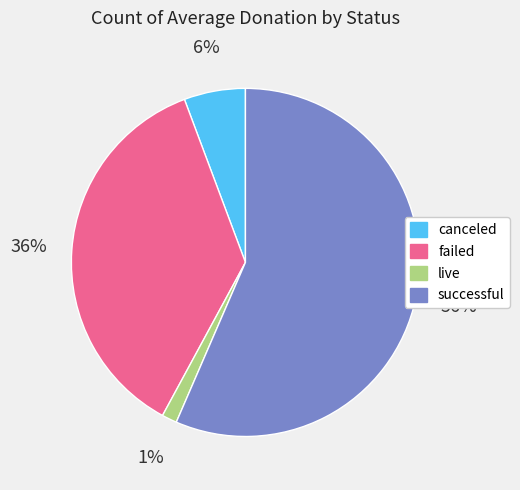

Is the sum of successful and live greater than half?

Yes